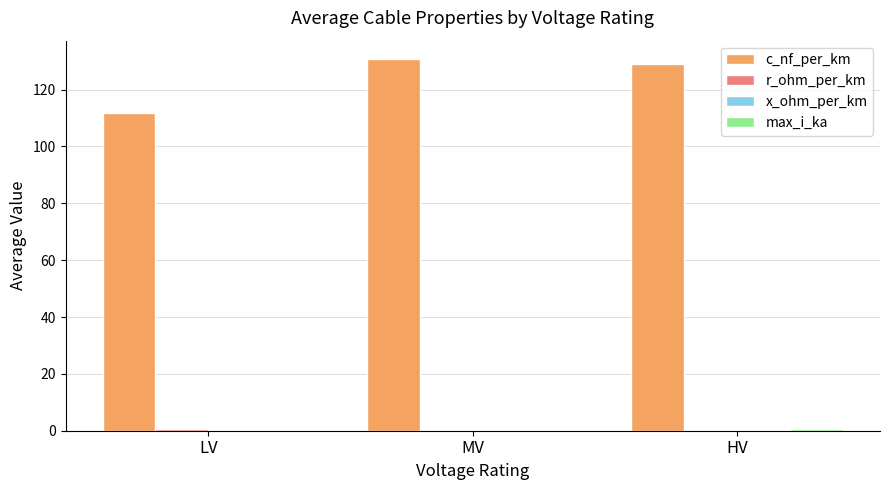

Are the bars grouped side by side (vs. stacked)?

Yes